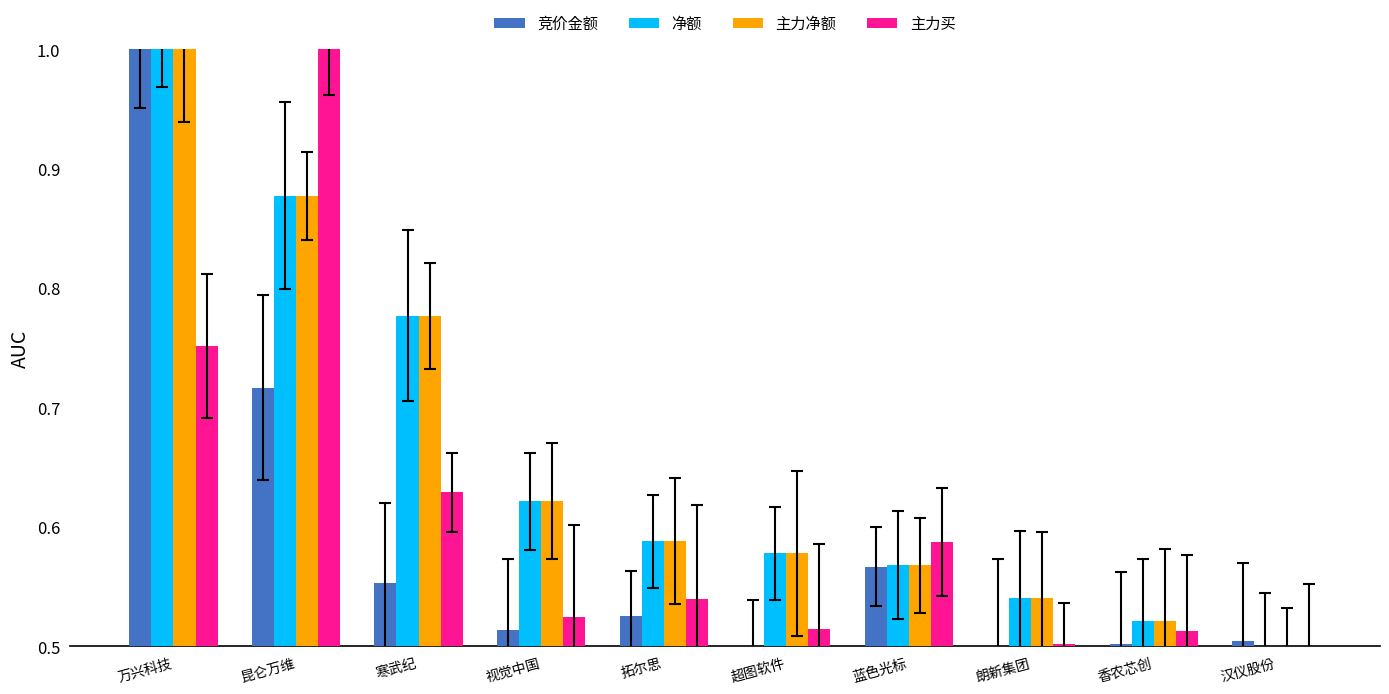

How many groups of bars are there?

10